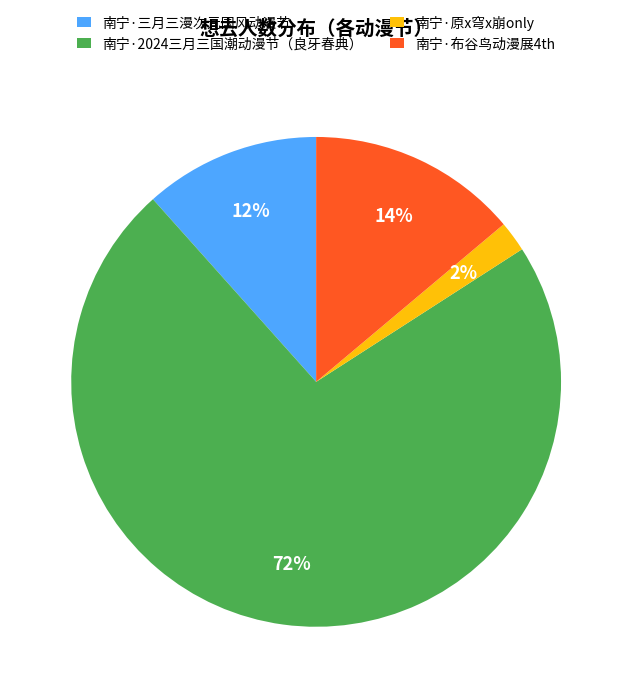

Which slice is the largest?

南宁·2024三月三国潮动漫节（良牙春典）